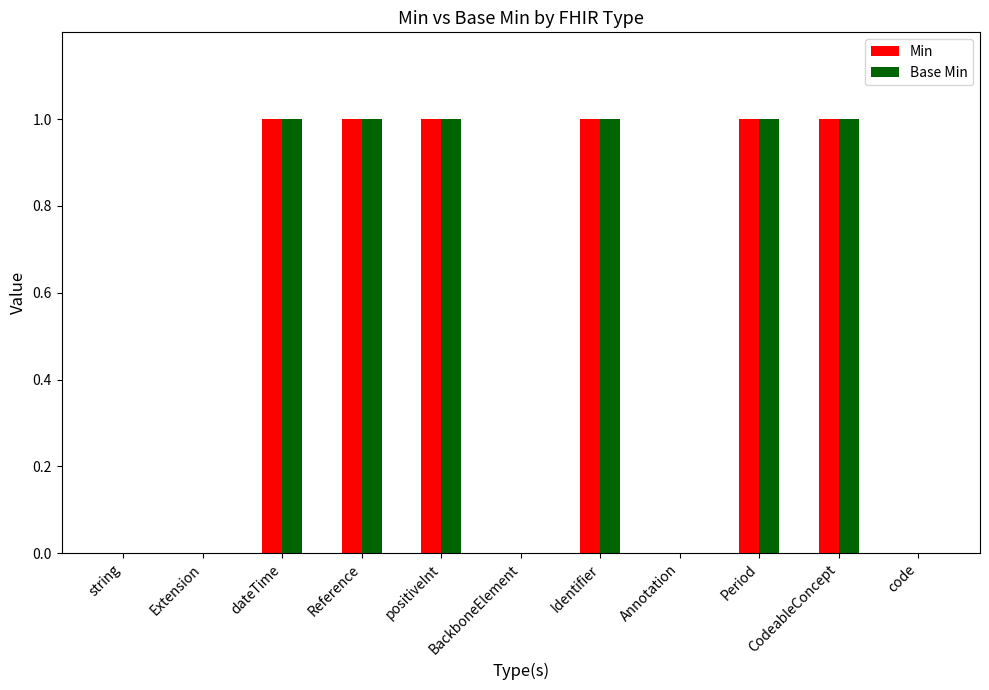

True or false: Base Min has a value of 0 at CodeableConcept.

False